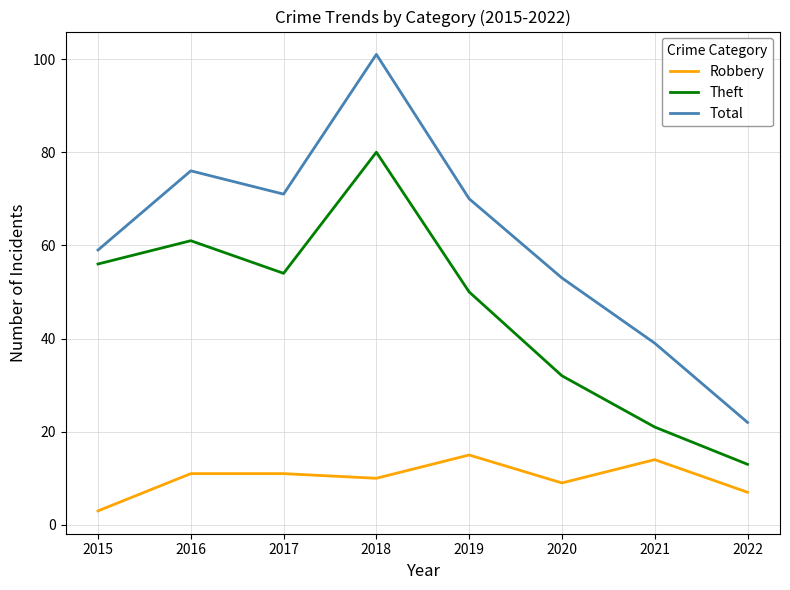

Rank the series by their maximum value, from lowest to highest.

Robbery, Theft, Total